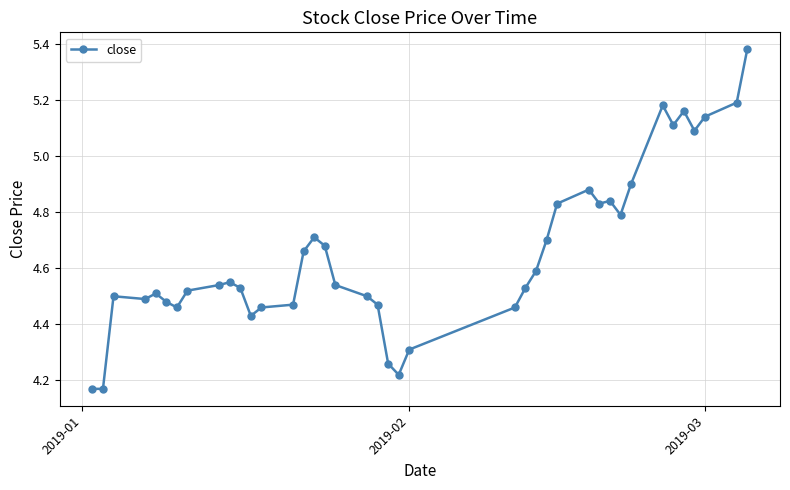

Is this an area chart (filled region under the line)?

No